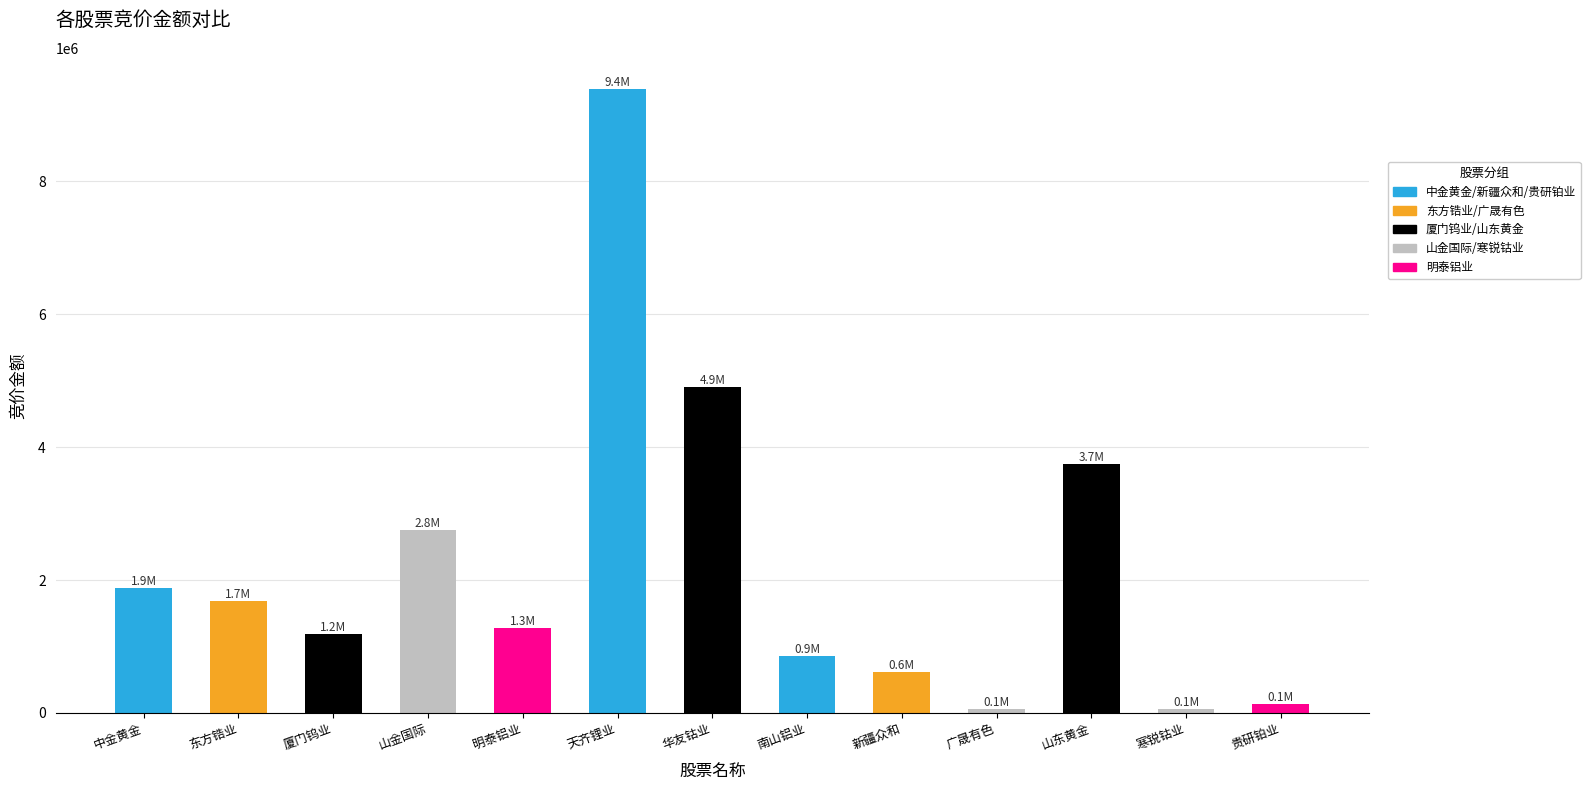

What is the difference between the second highest and minimum values?

4856569